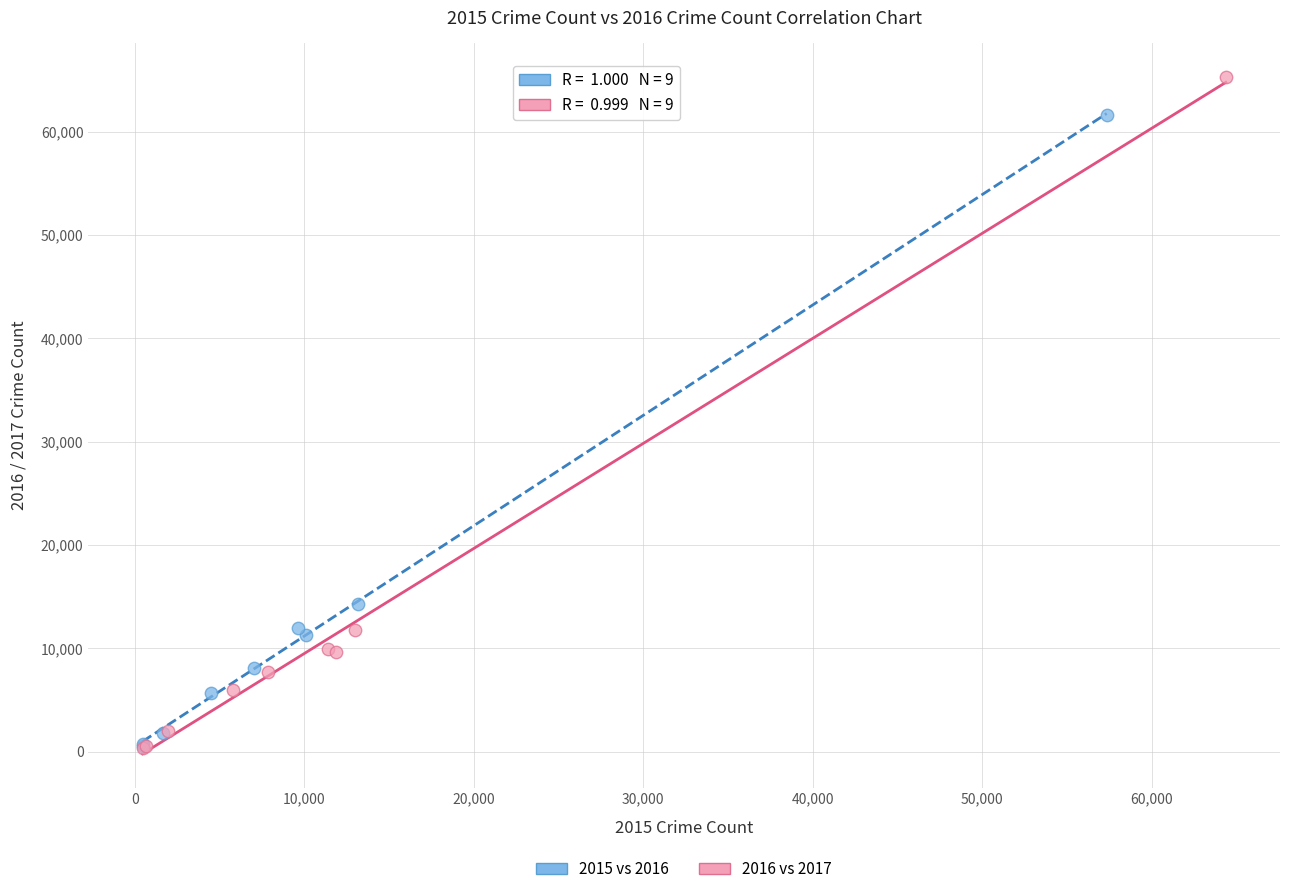

Which series has the largest Y range (max minus min)?

2016 vs 2017